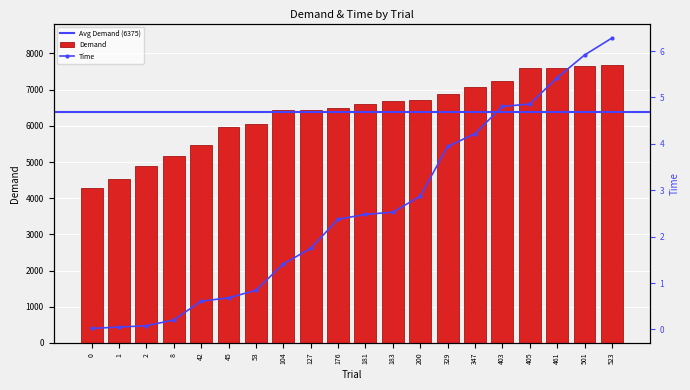

Count the number of categories in the chart.

20